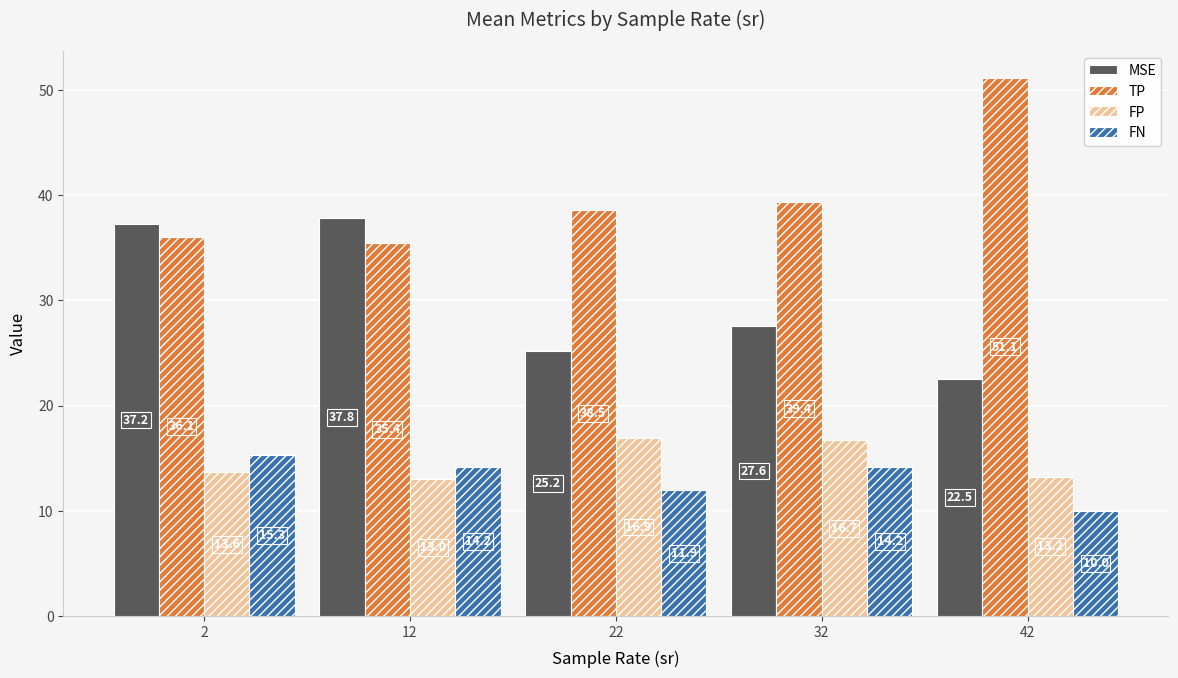

The value of FN at 12 is 14.2. True or false?

True